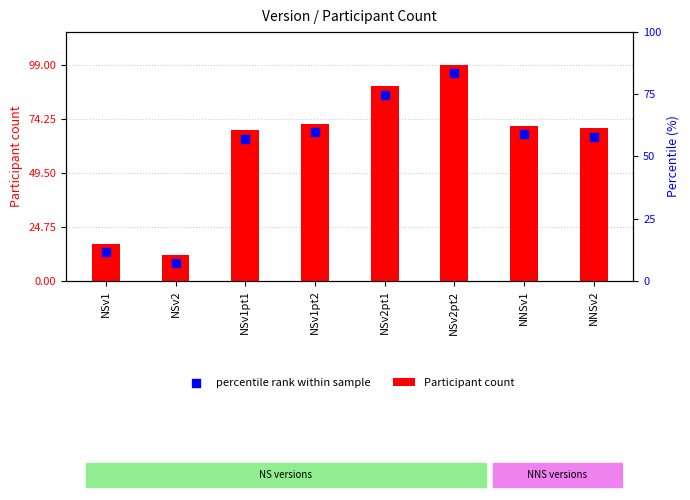

Which series has the largest total across all categories?

Participant count